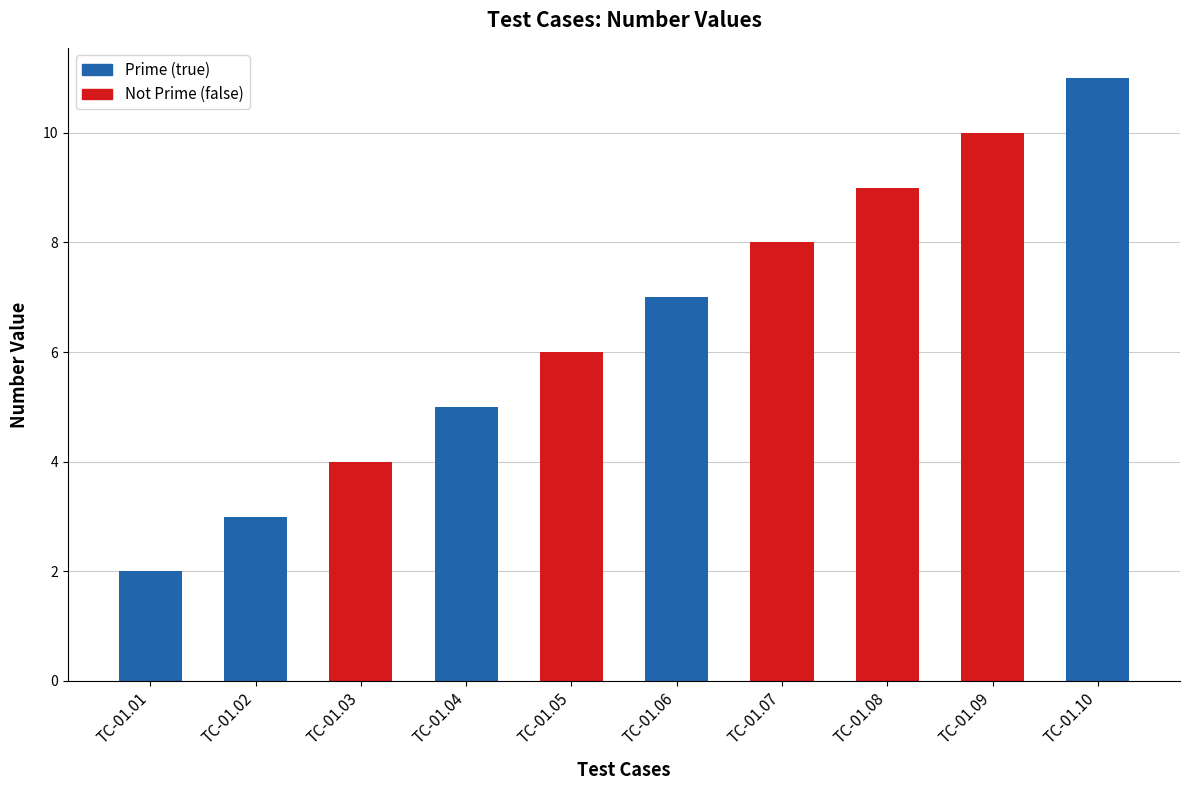

Where is the data nearest to the value 6?

TC-01.05